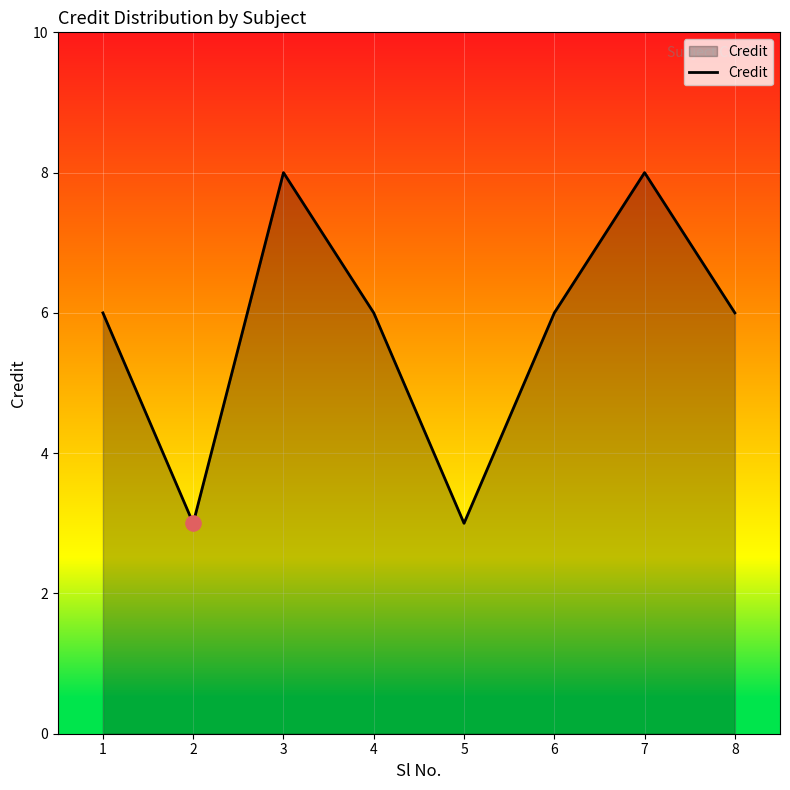

What is the change in value from 3 to 8?

-2